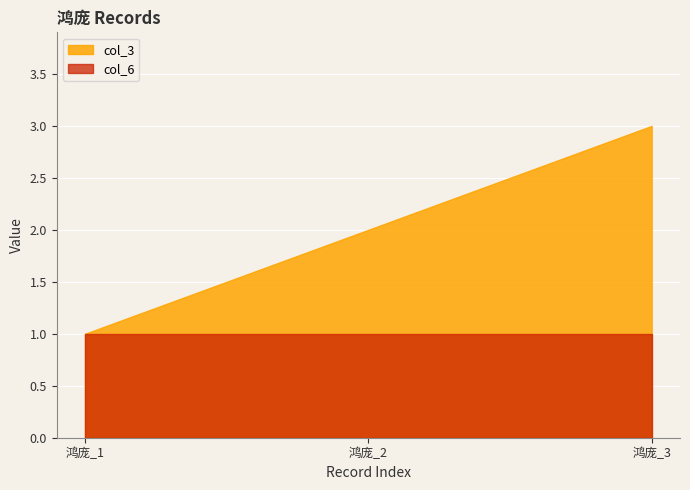

How many series are shown in this chart?

2